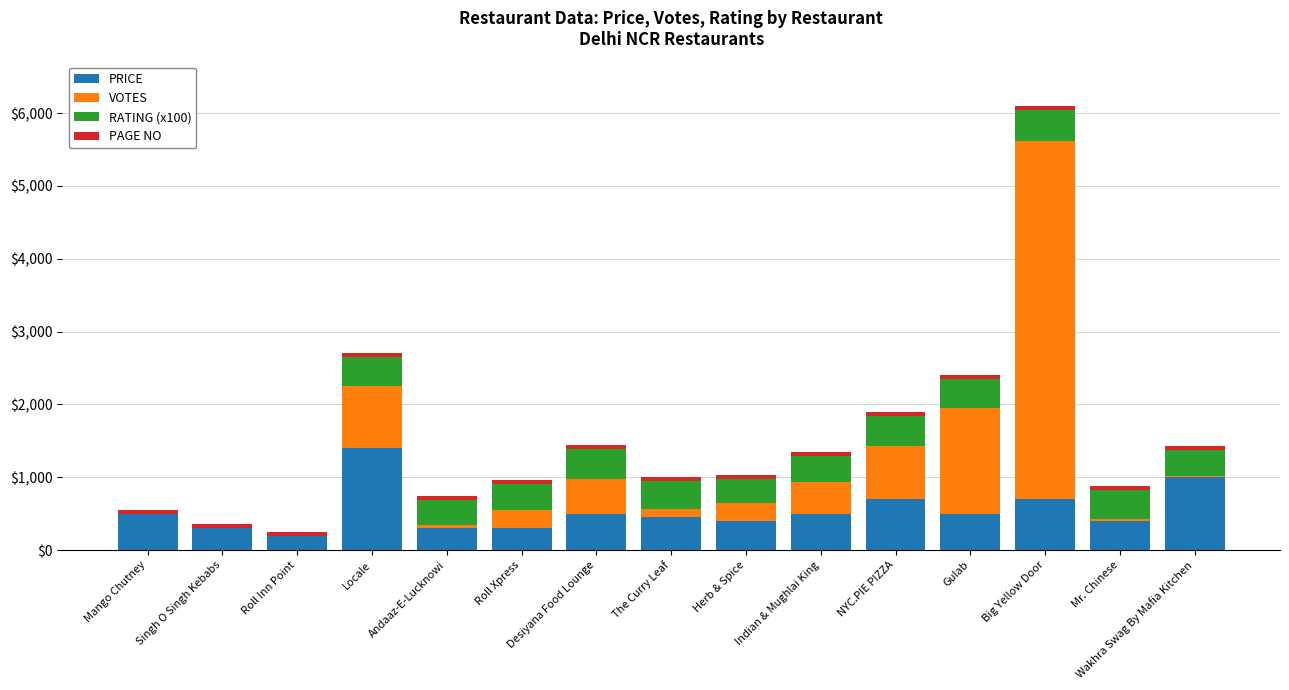

True or false: PRICE has a value of 700 at Big Yellow Door.

True